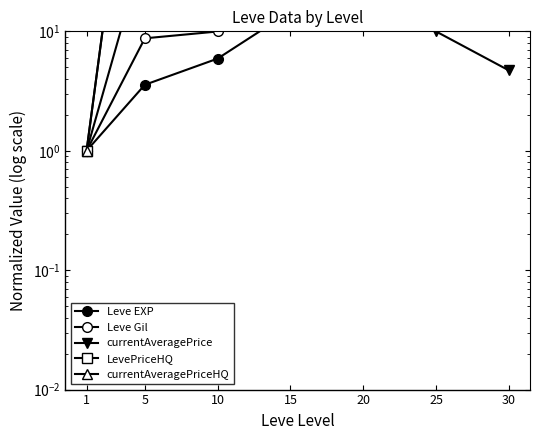

Which series has the largest total across all categories?

LevePriceHQ